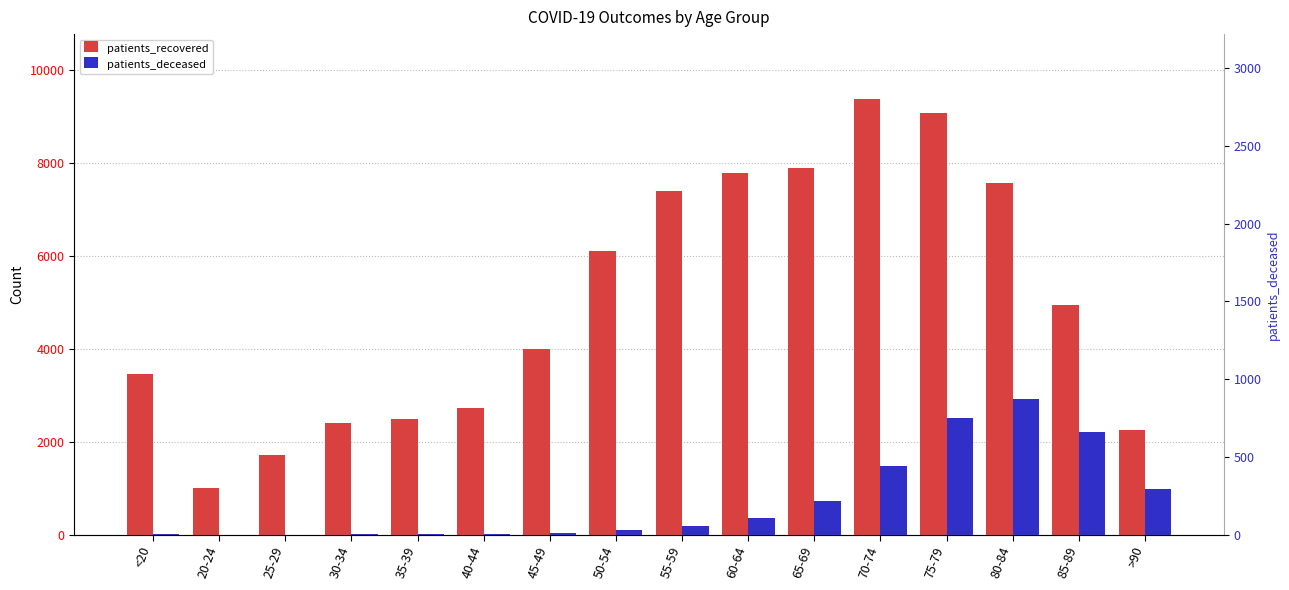

At which label is patients_recovered closest to 5190?

85-89